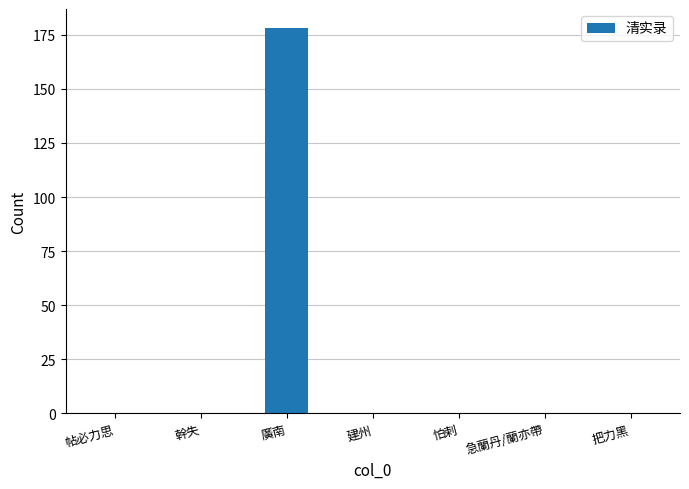

Between 急蘭丹/蘭亦帶 and 廣南, which is larger?

廣南